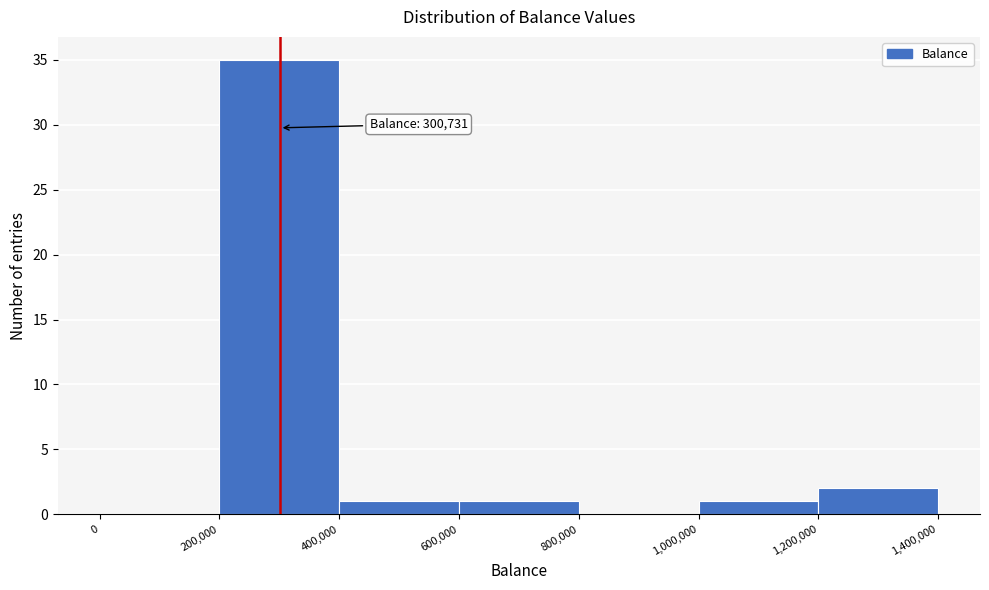

Which range on the x-axis has the tallest bar?

200,000 to 400,000